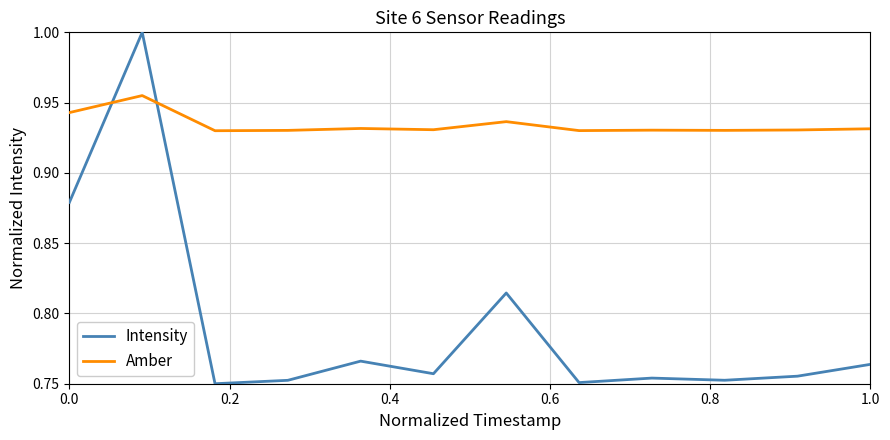

Which series has the largest total across all categories?

Amber